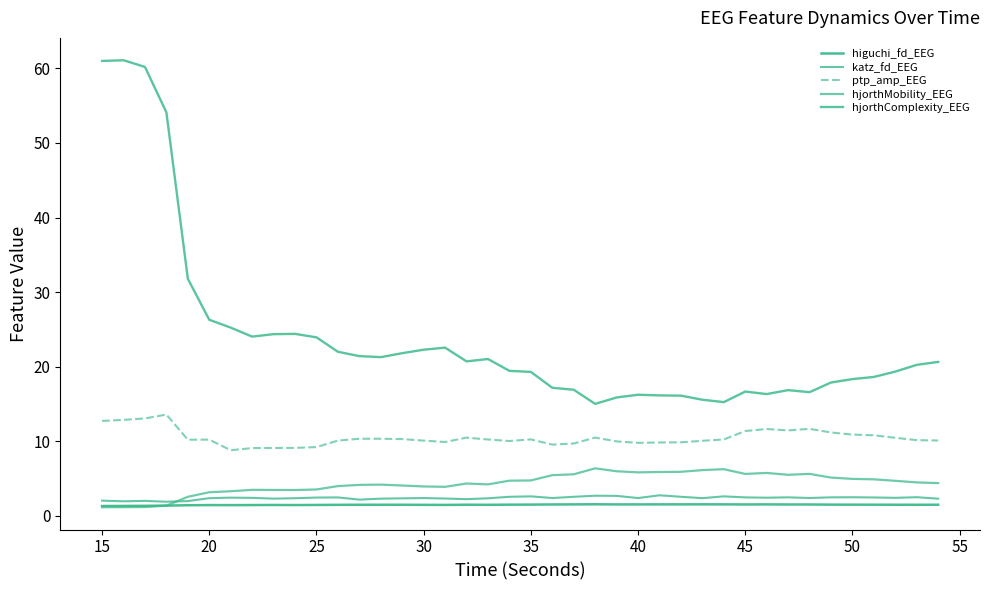

How many lines are shown in the chart?

5